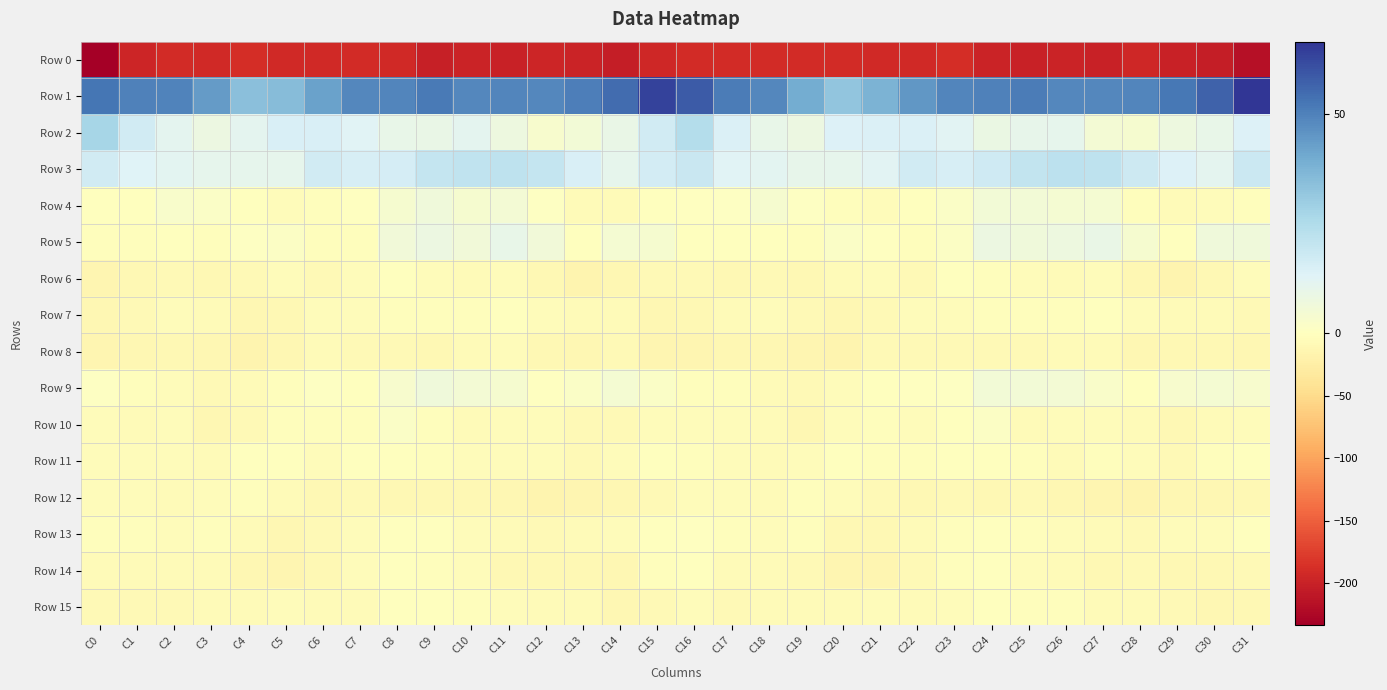

List the series in order of their peak value, highest first.

Row 1, Row 2, Row 3, Row 5, Row 4, Row 9, Row 10, Row 13, Row 11, Row 15, Row 14, Row 7, Row 6, Row 12, Row 8, Row 0